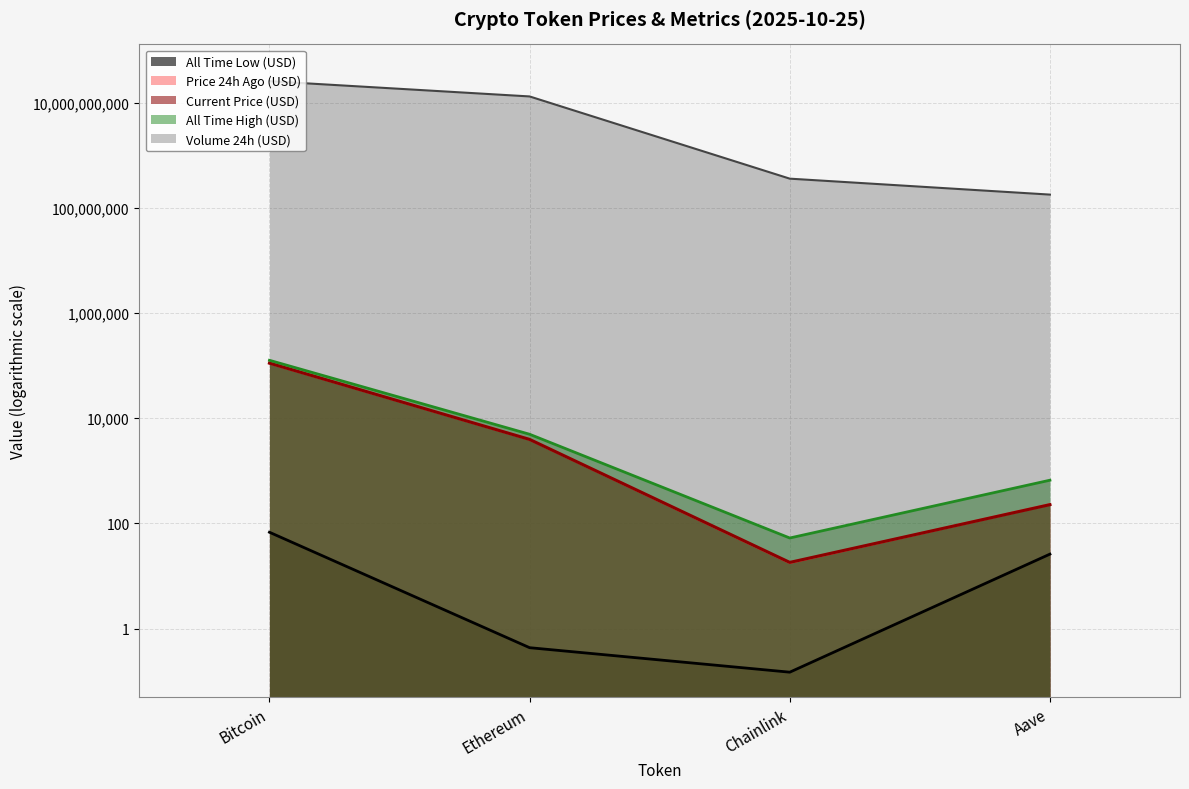

List the series in order of their peak value, lowest first.

allTimeLow, price24hAgo, price, allTimeHigh, volume24h